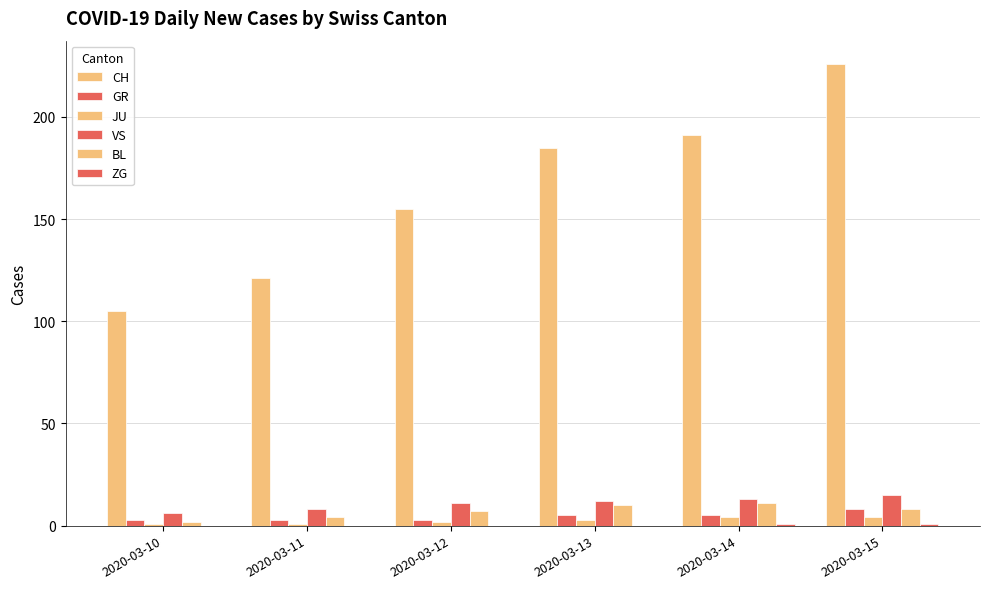

Are the bars horizontal?

No